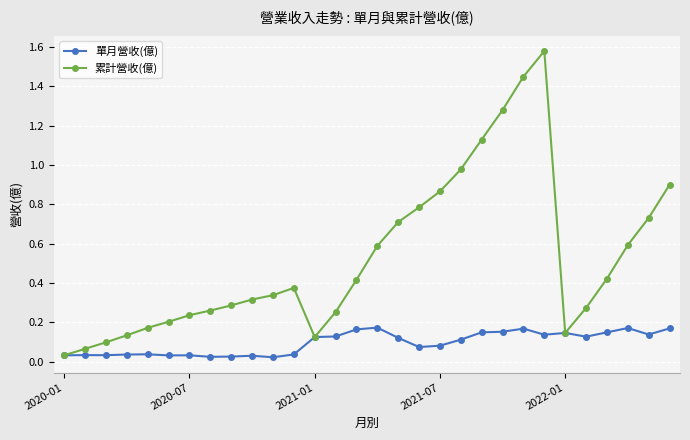

What is the sum of all 累計營收(億) values?

15.7